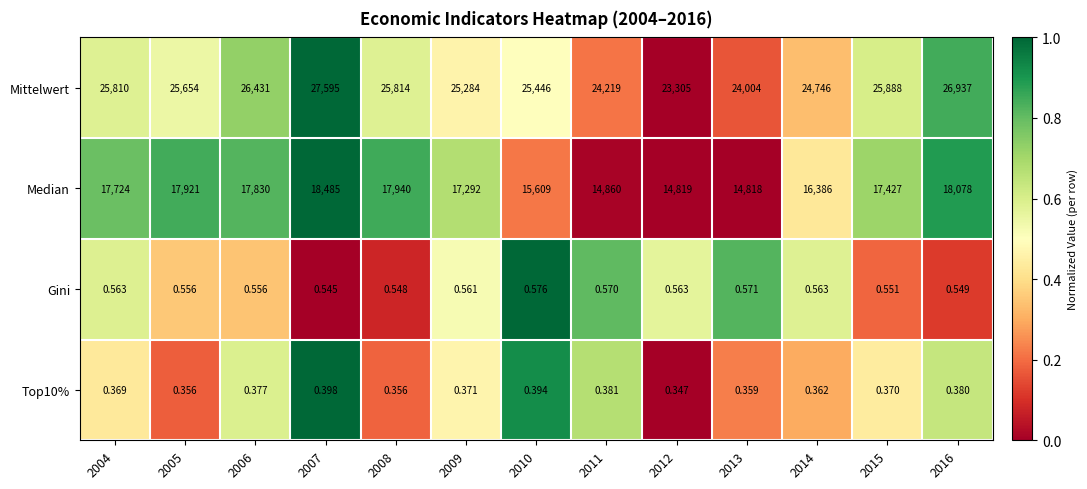

Which series has the largest range (max minus min)?

Mittelwert